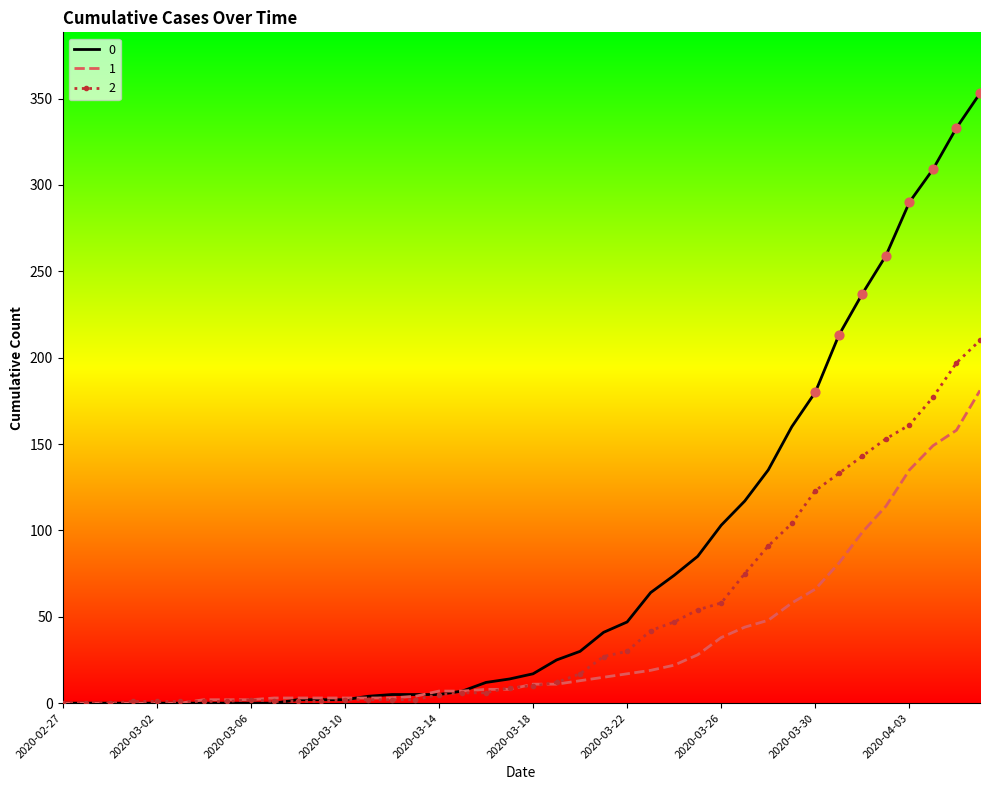

Rank the series by their average value, from highest to lowest.

0, 2, 1